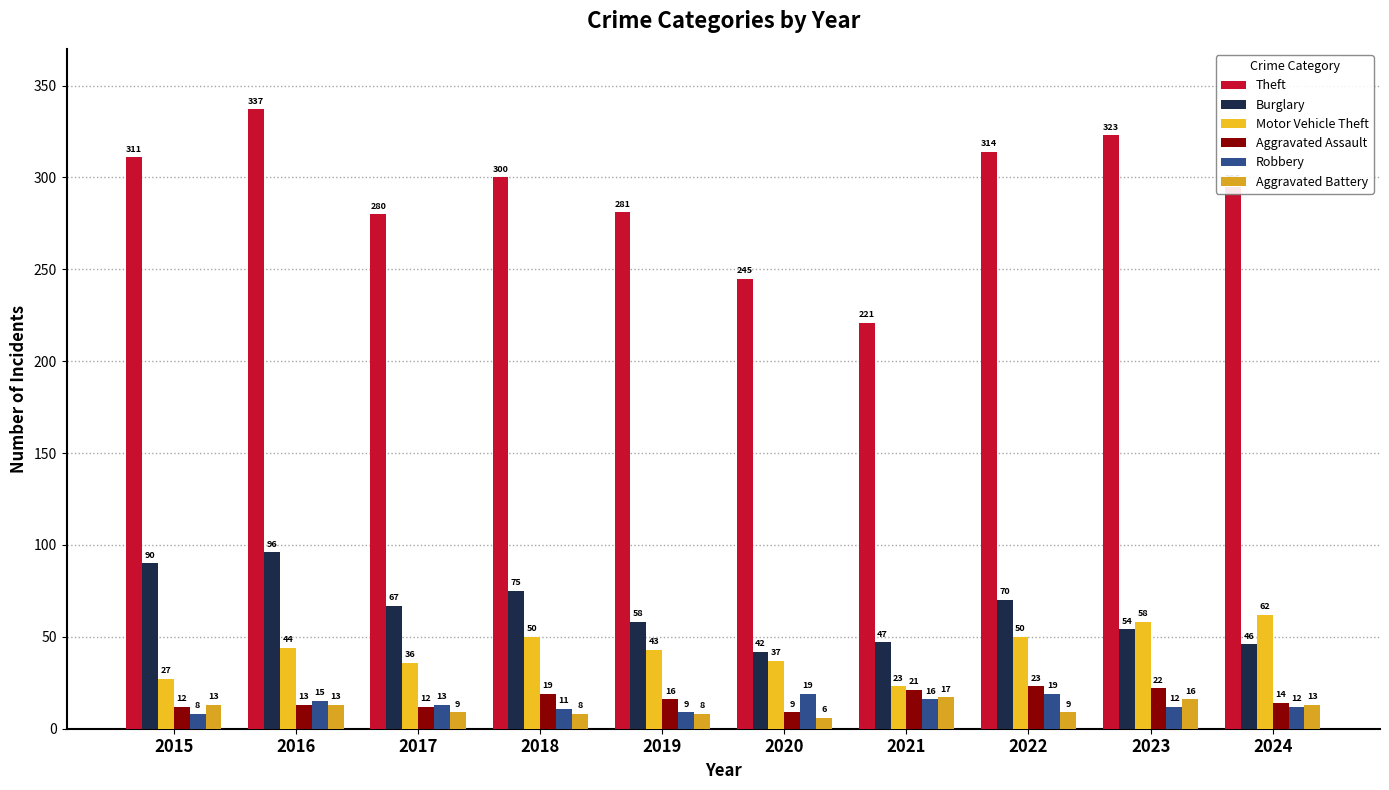

List the labels in order of Motor Vehicle Theft value, smallest first.

2021, 2015, 2017, 2020, 2019, 2016, 2018, 2022, 2023, 2024